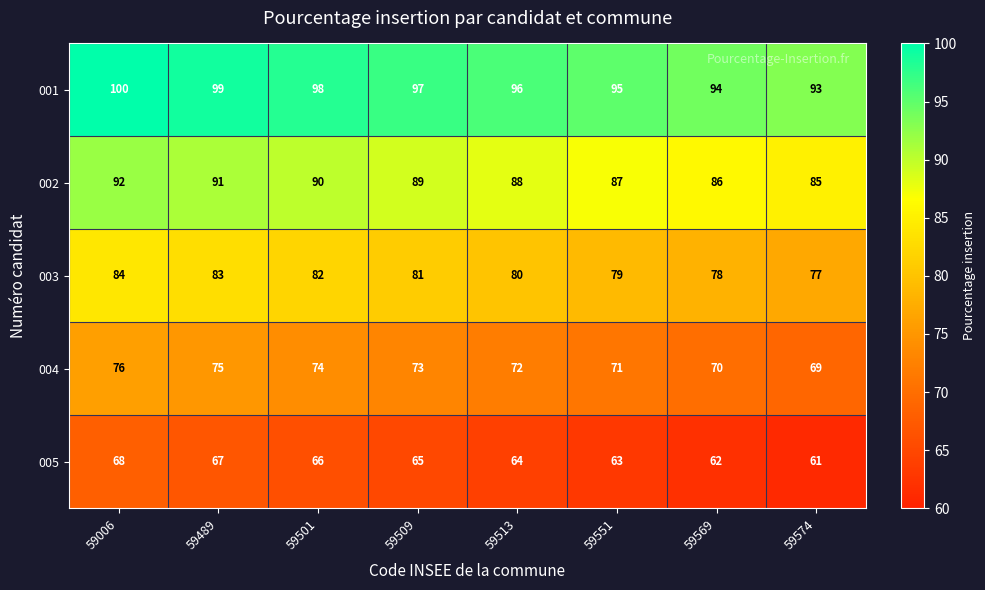

What is the sum of all 002 values?

708